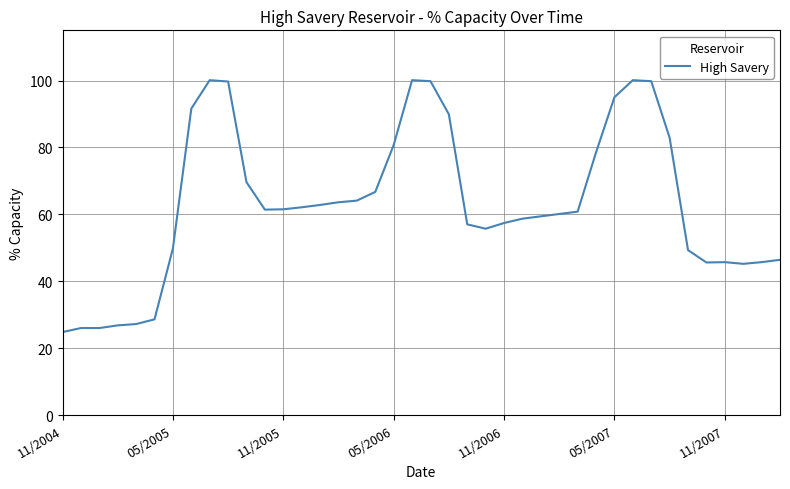

How many lines are shown in the chart?

1